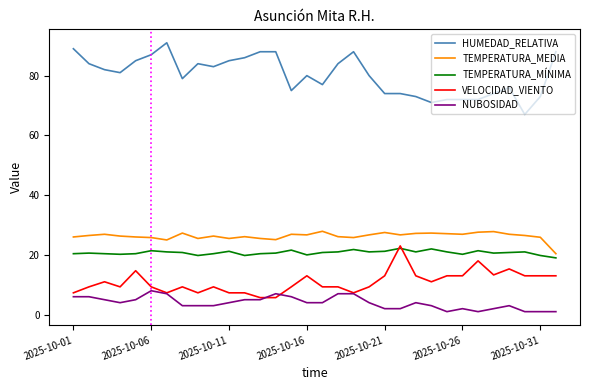

What is the highest value of the VELOCIDAD_VIENTO series?

23.0